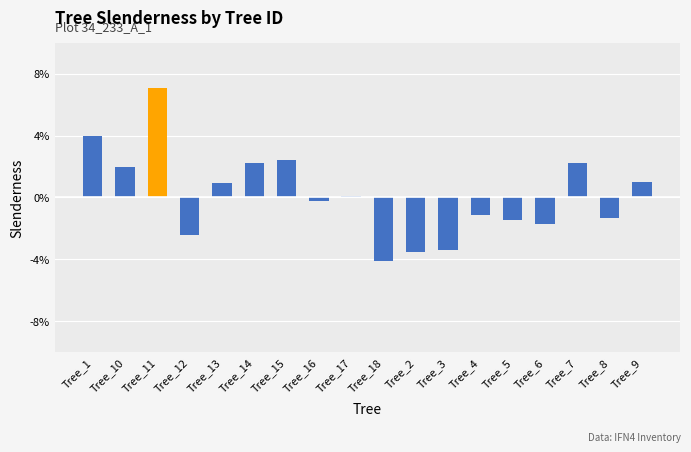

What is the sum of the values at Tree_1 and Tree_7?

6.3